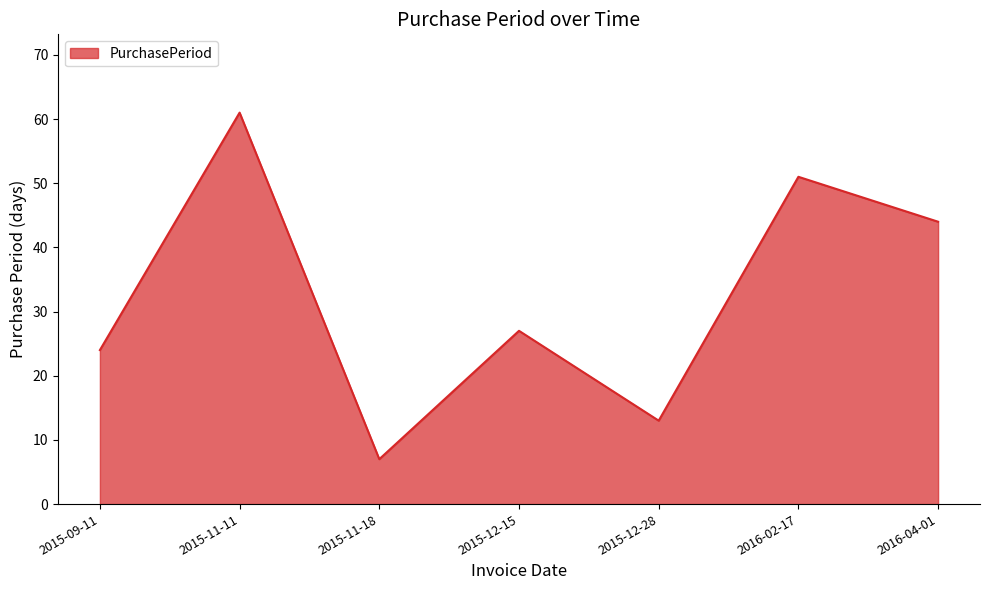

How many lines are shown in the chart?

1